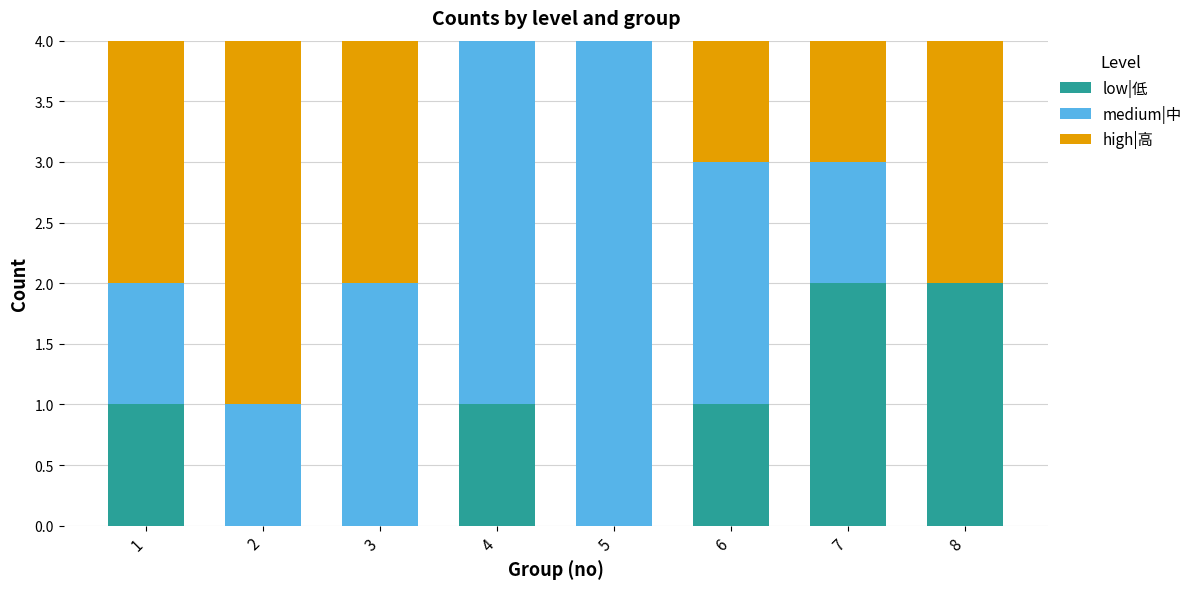

What is the total value across all series at 5?

4